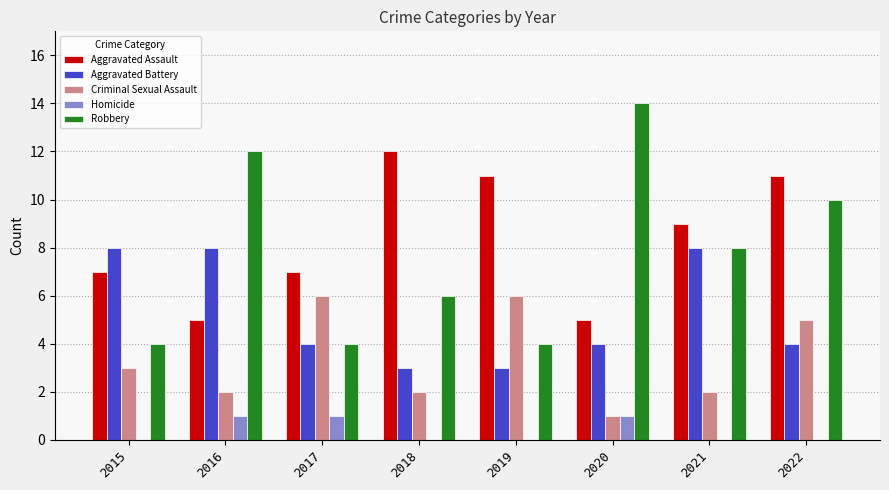

What is the sum of the Robbery values at 2016 and 2020?

26